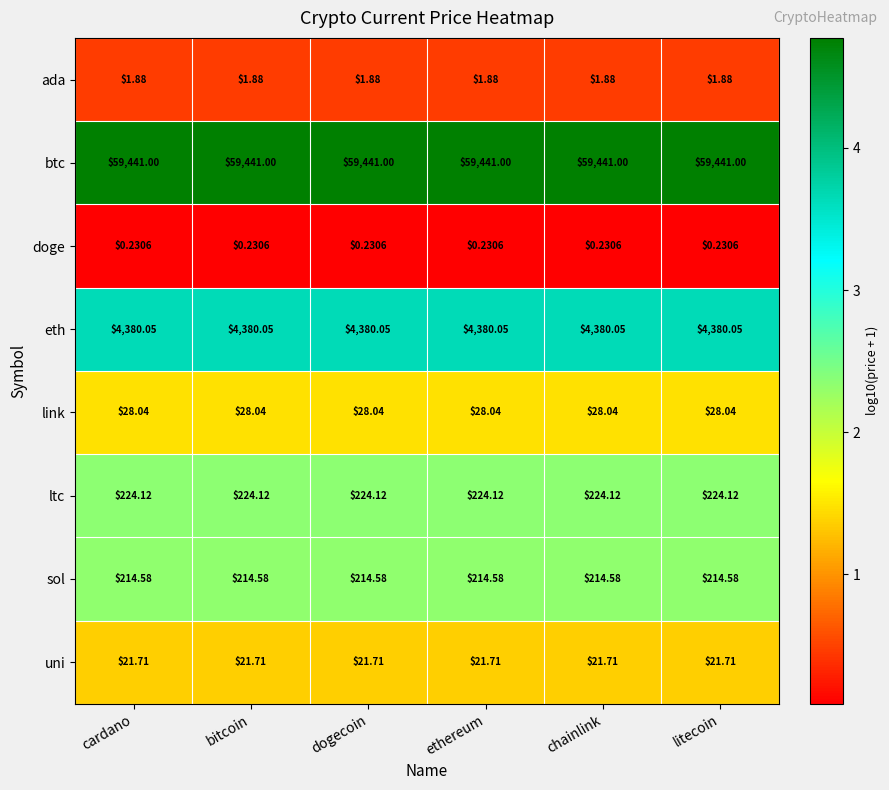

Which category has the lowest value in the link series?

cardano